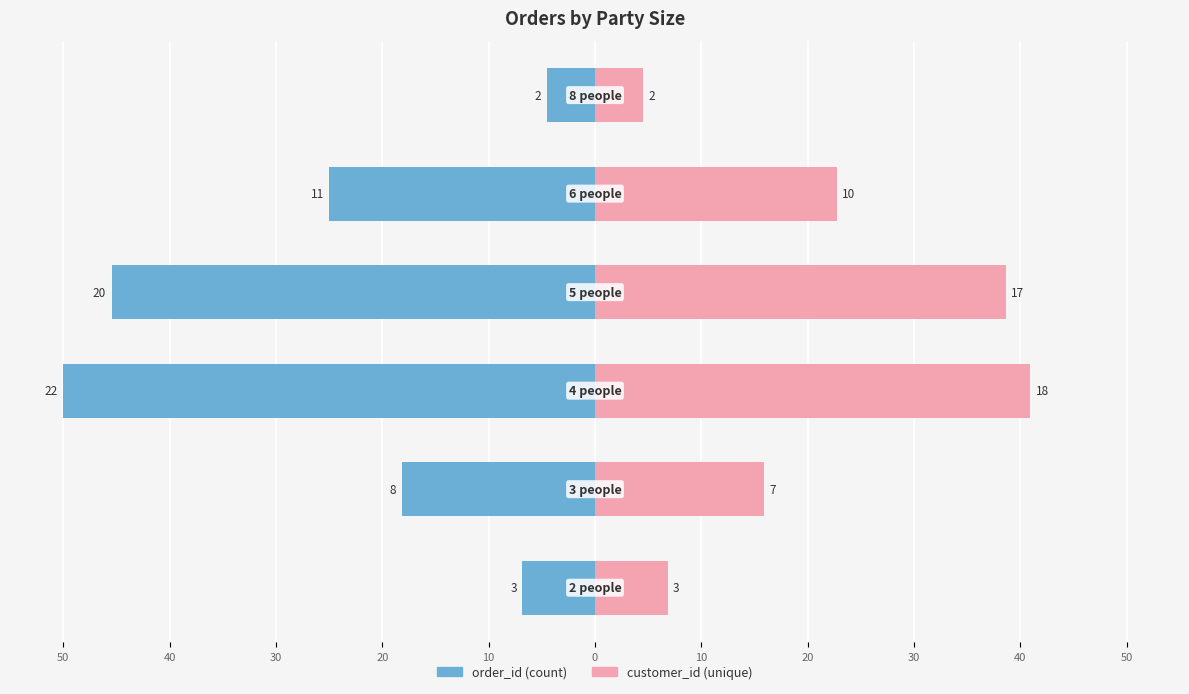

What is the average value of the customer_id series?

21.6